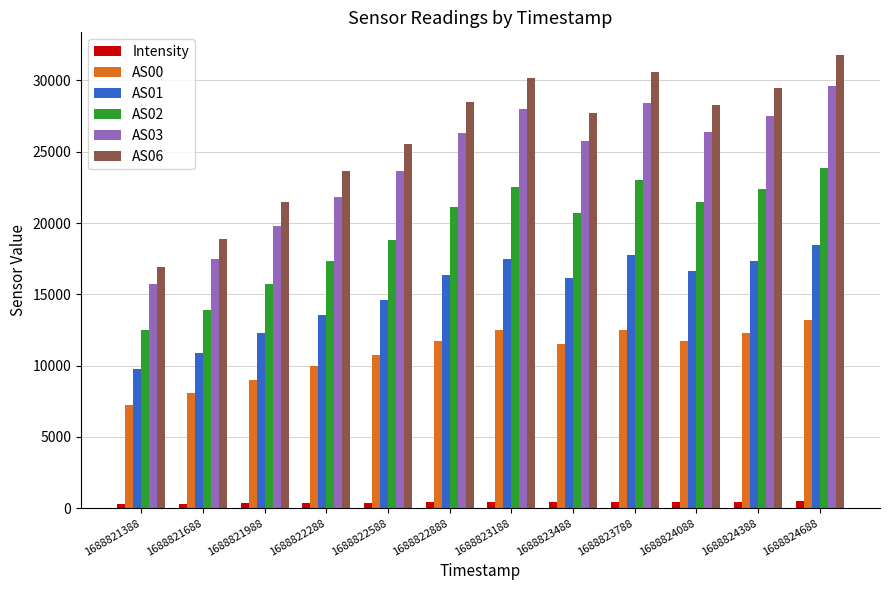

The value of AS02 at 1688823788 is 23039.0. True or false?

True